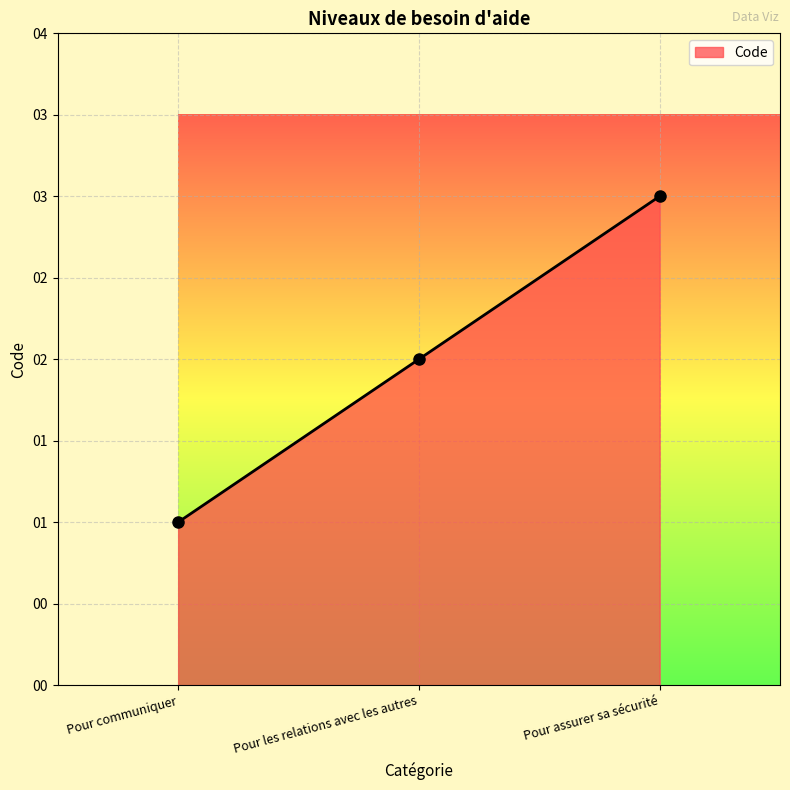

What is the difference between the maximum and minimum values?

2